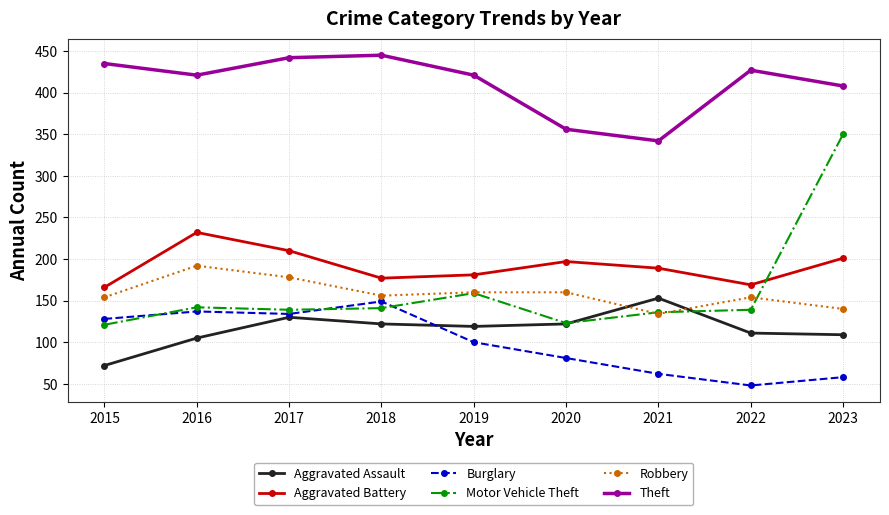

What is the total value across all series at 2015?

1076